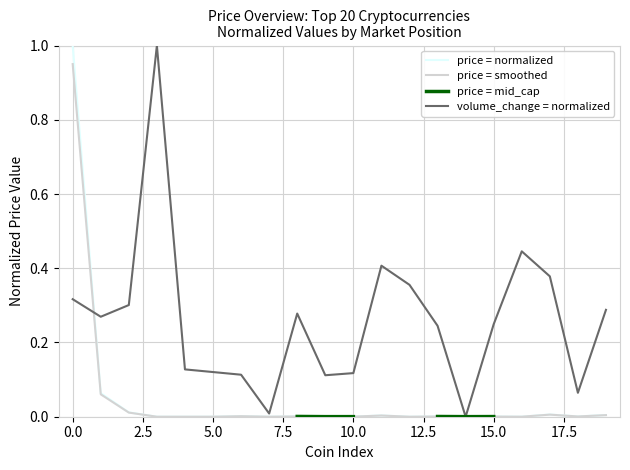

How many categories are shown in the chart?

20